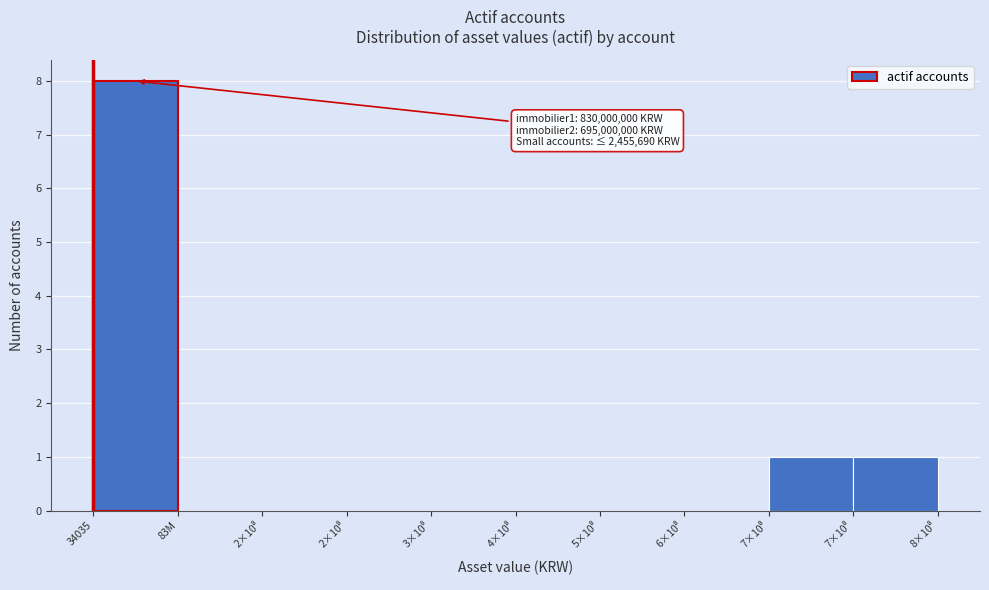

How many data points does each series have?

10